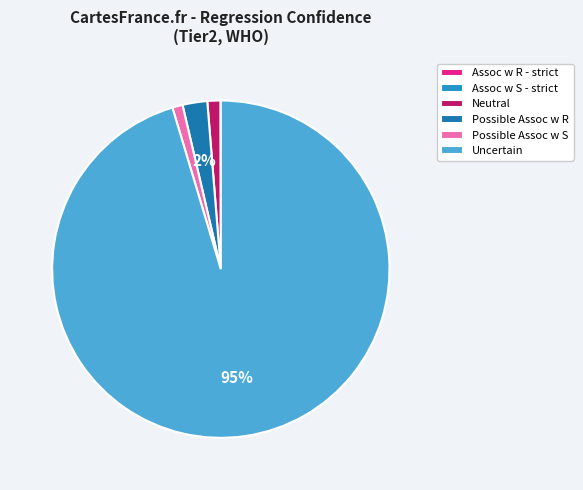

To the nearest percent, what is the difference between the Uncertain and Assoc w R - strict slice percentages?

95%